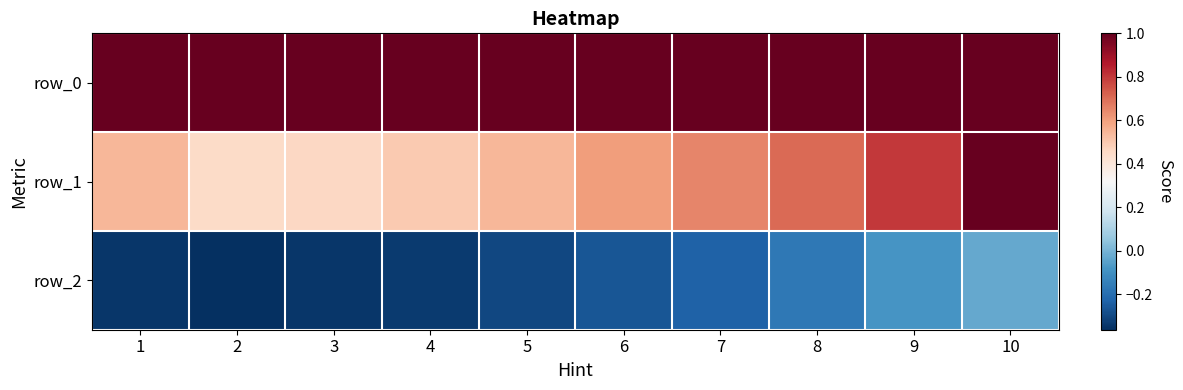

What is the sum of all row_2 values?

-2.5